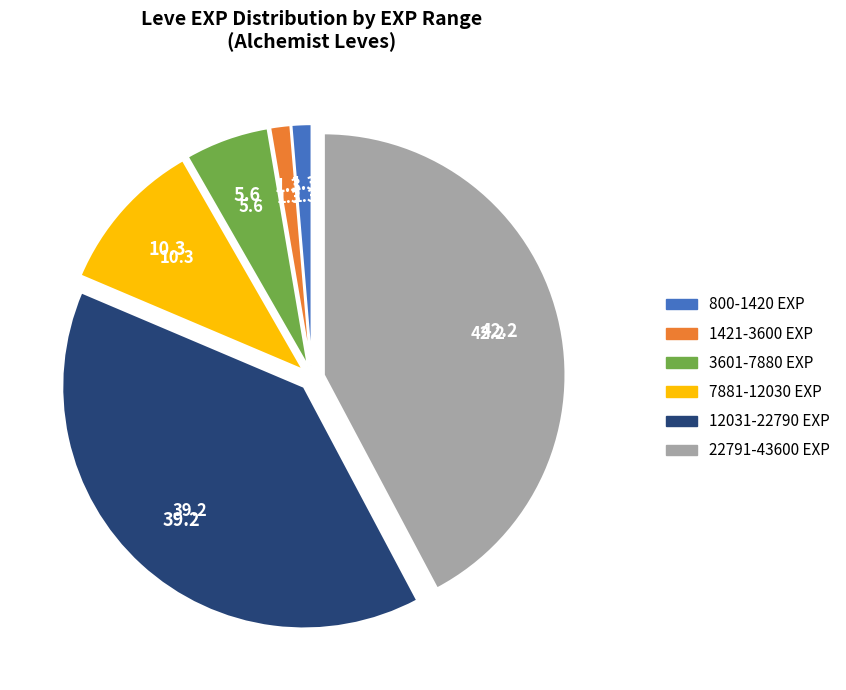

Does any single category account for the majority?

No